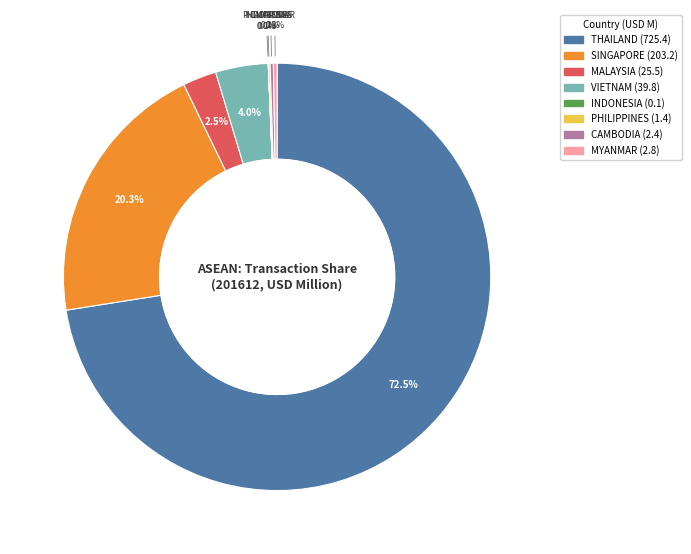

Which has a higher value, VIETNAM or PHILIPPINES?

VIETNAM